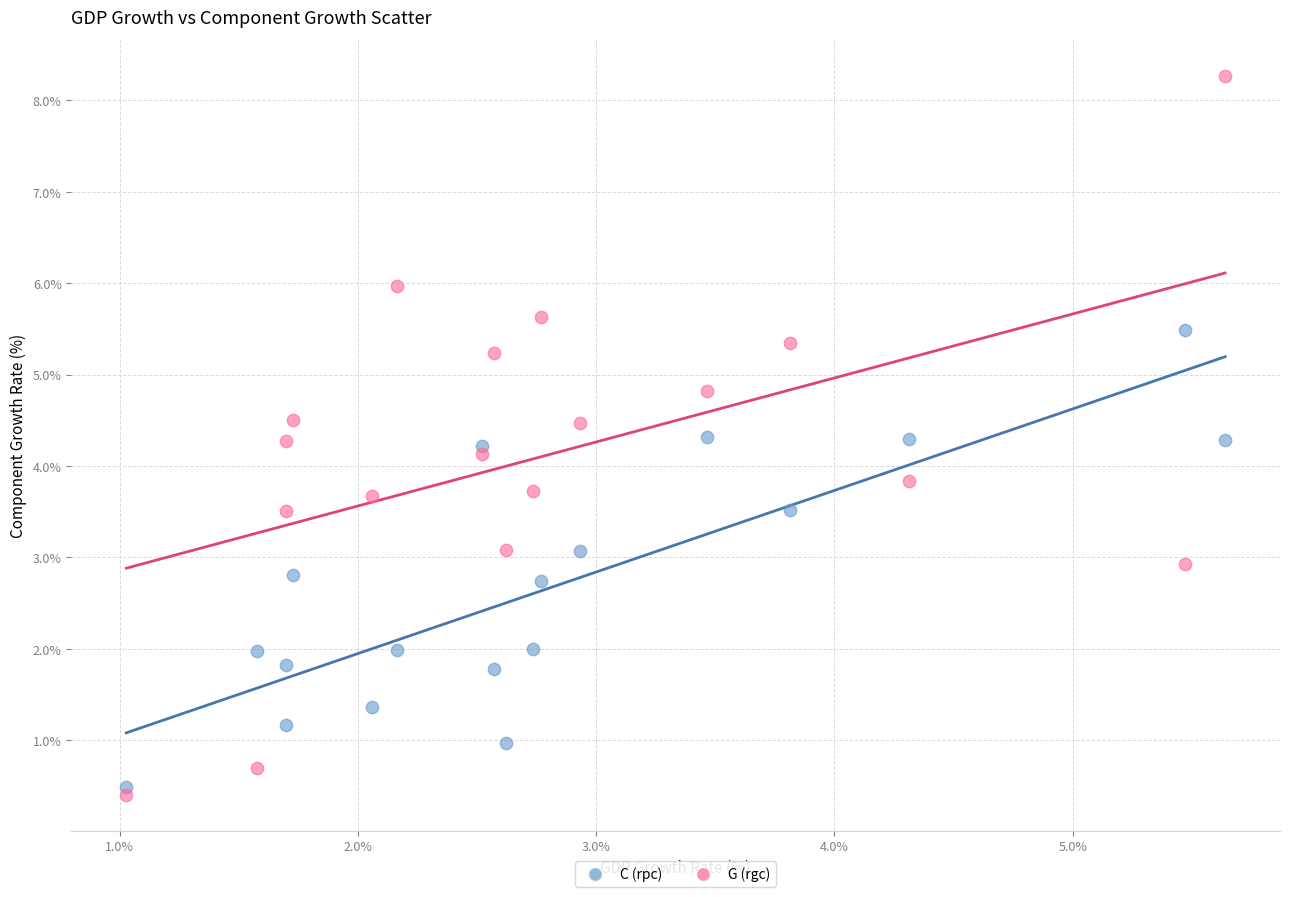

Which series reaches the maximum Y coordinate?

G (rgc)